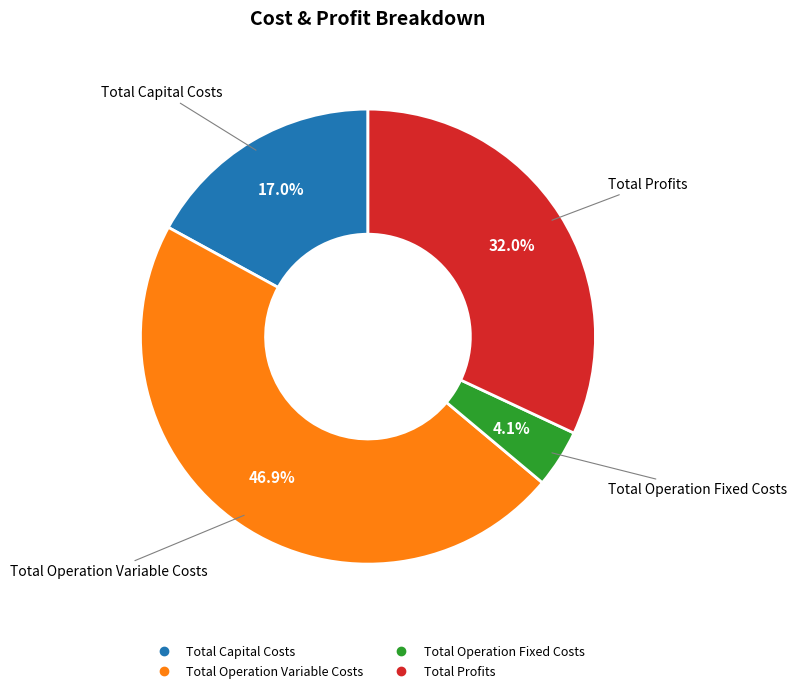

How many slices are in this pie chart?

4